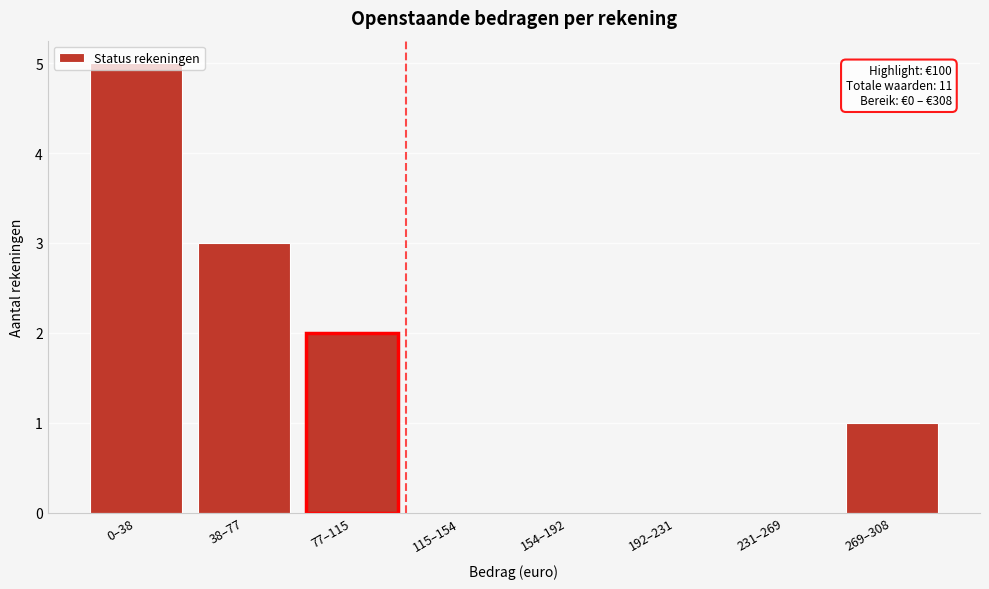

True or false: the data shows 0 at 115–154.

True